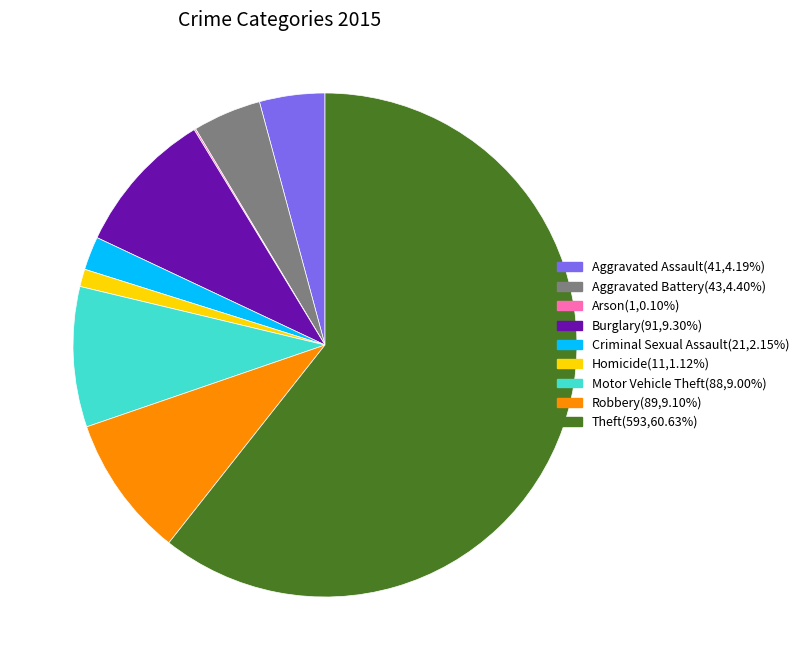

Is there any slice that represents more than half of the pie?

Yes